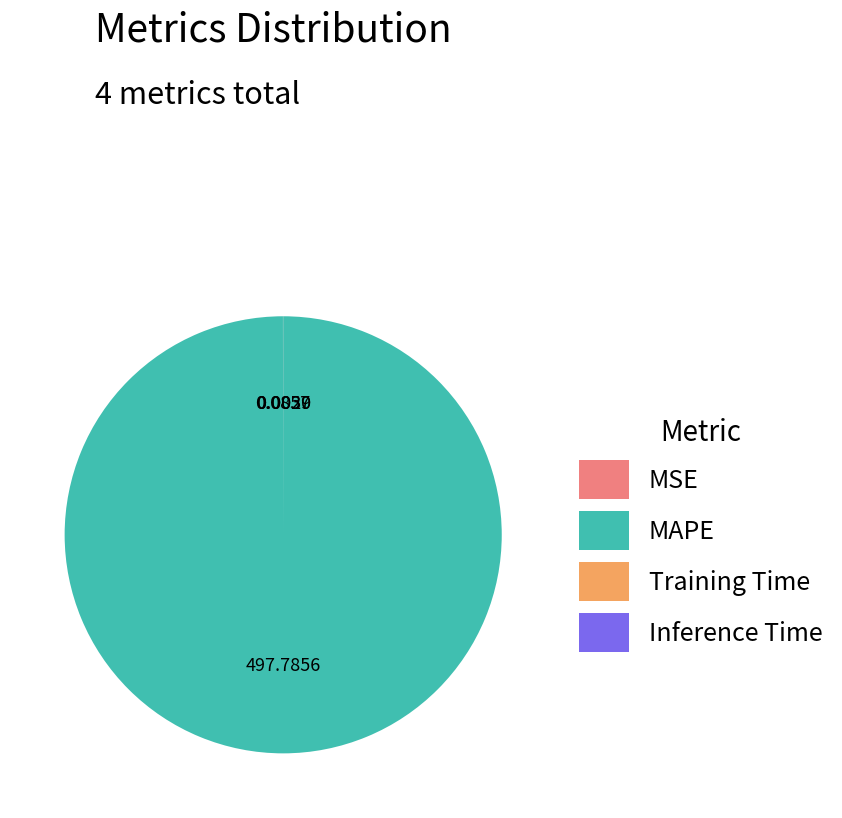

Which slice represents more than half of the pie?

MAPE